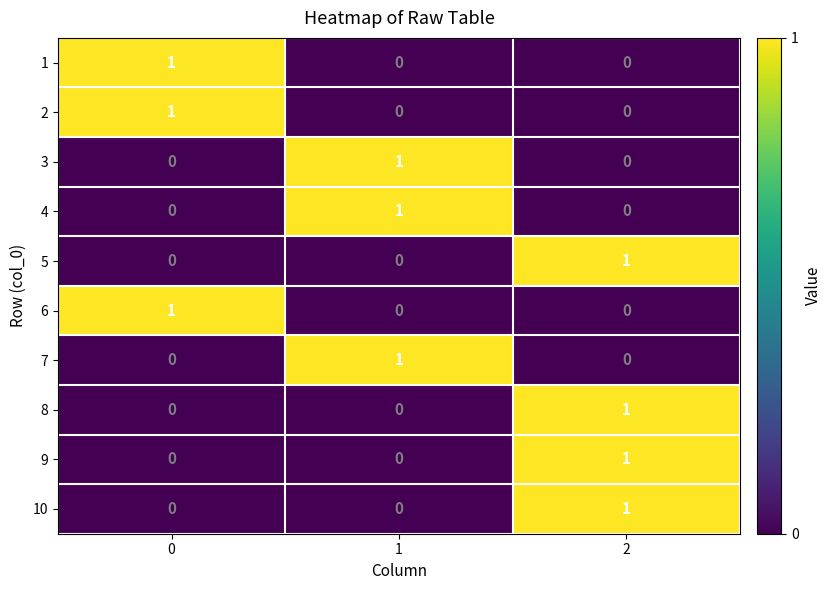

What is the total value across all series at 0?

3